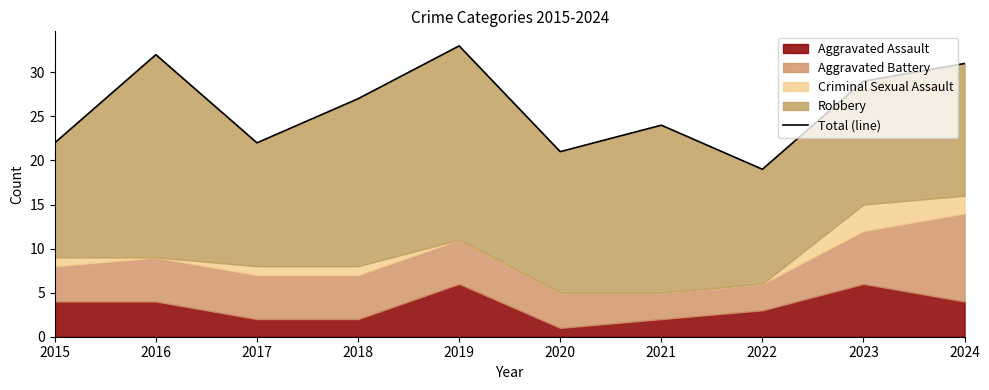

Reading right to left, what are all the values shown in this chart?

31	29	19	24	21	33	27	22	32	22